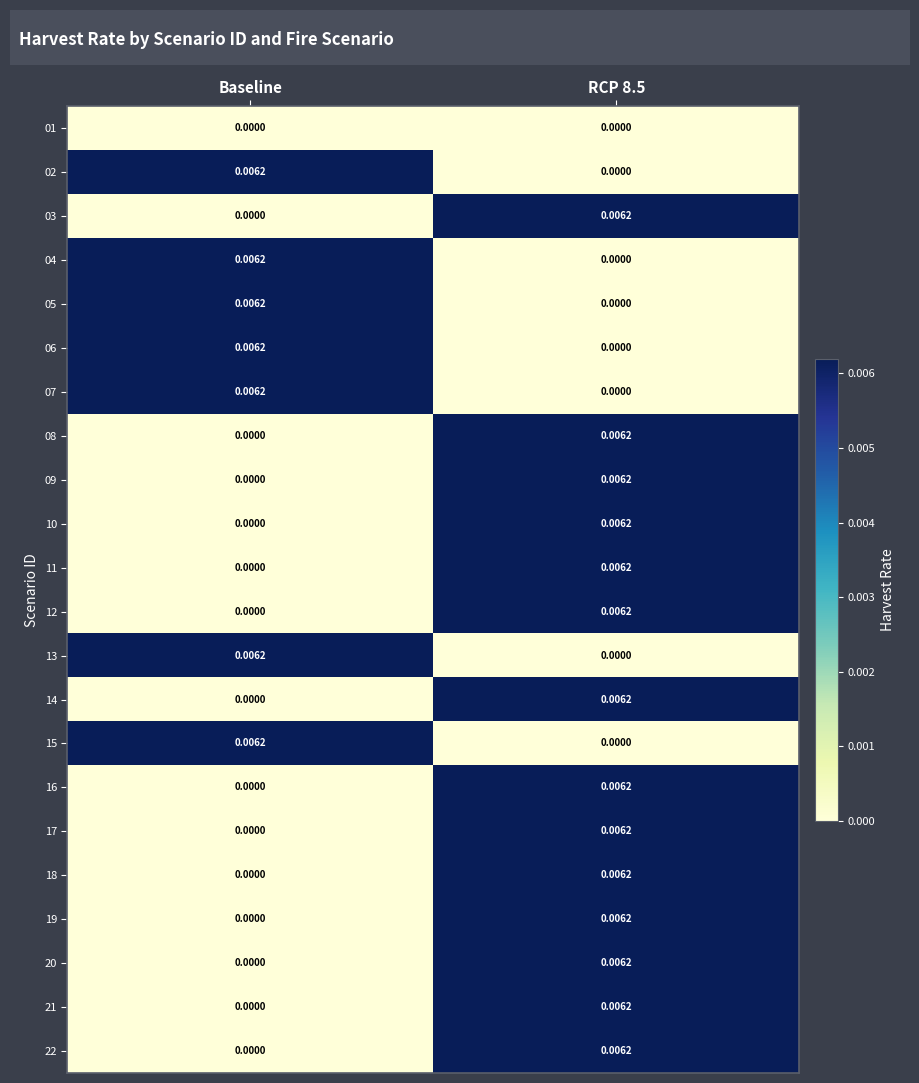

At which label does 20 reach its minimum?

Baseline